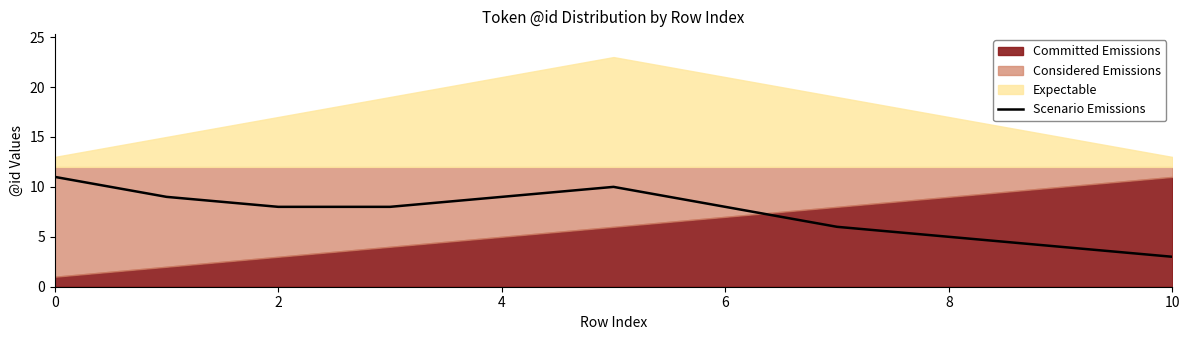

The Scenario Emissions series shows 11 at 0. True or false?

True